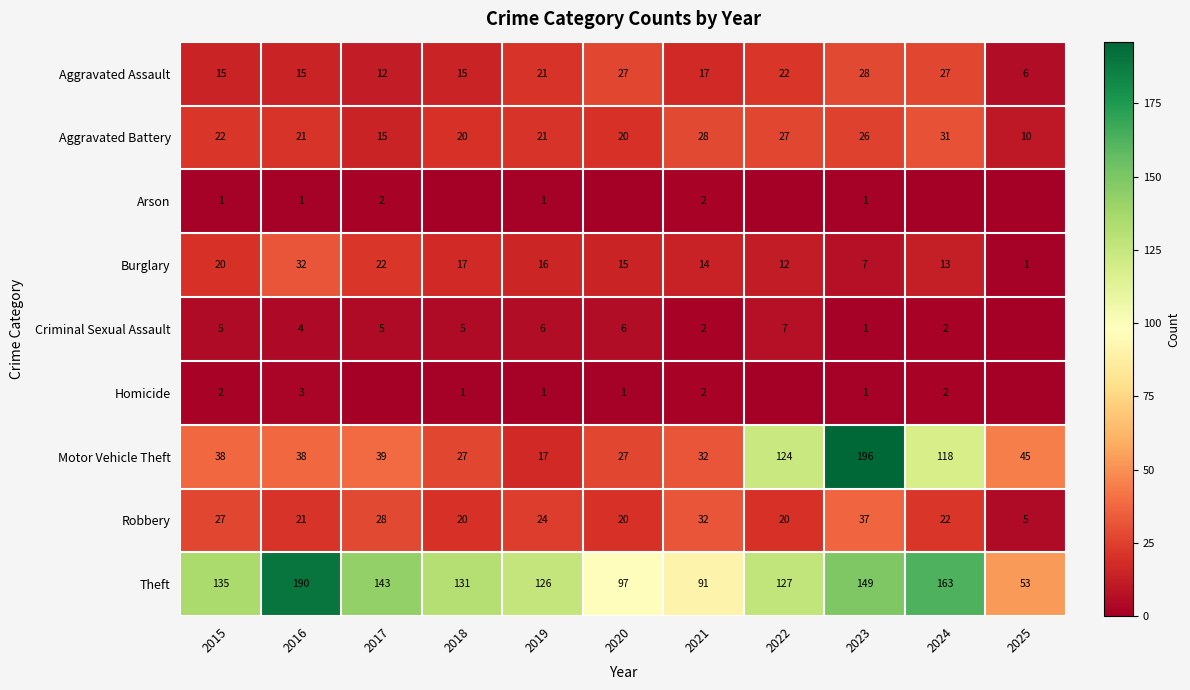

The Homicide series shows 1 at 2018. True or false?

True